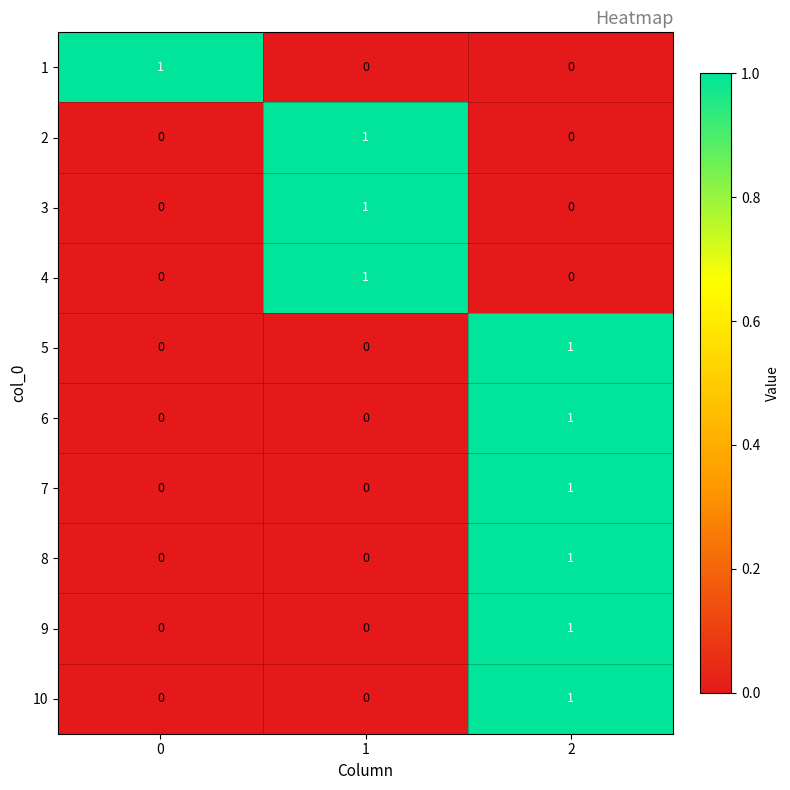

What is the total value across all series at 1?

3